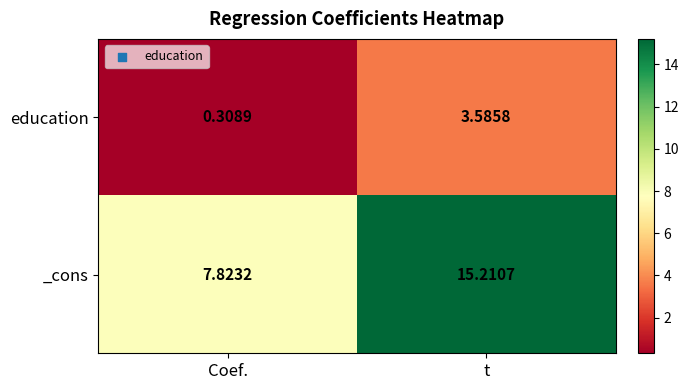

Which series has the largest range (max minus min)?

_cons